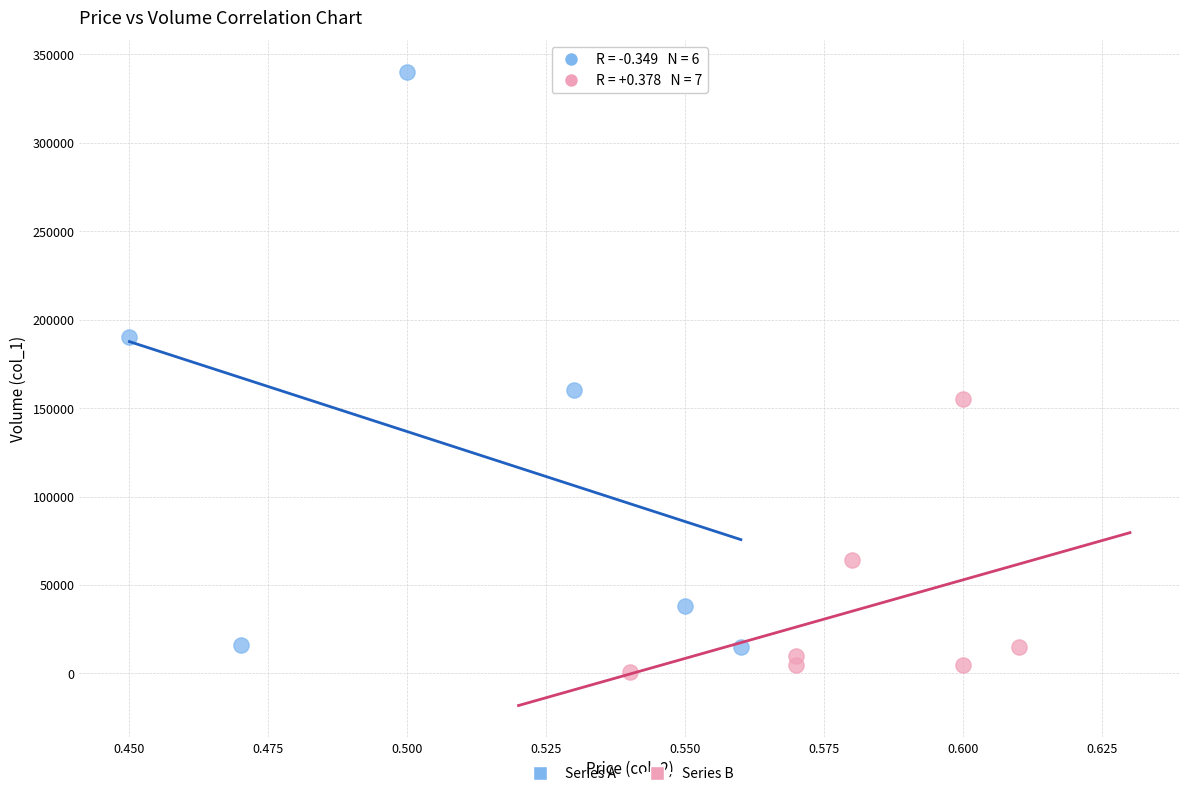

Which series has the widest spread of Y values?

Series A